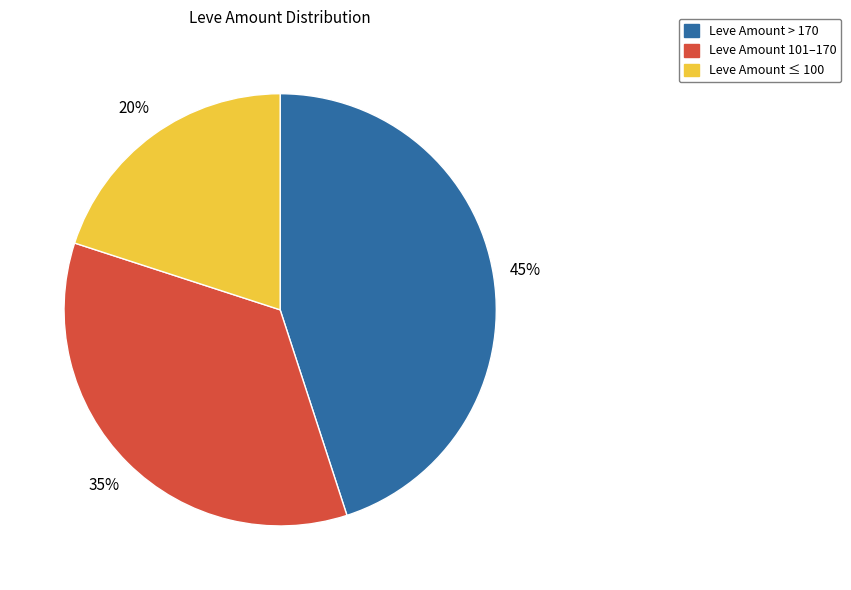

To the nearest percent, what is the average slice percentage?

33%